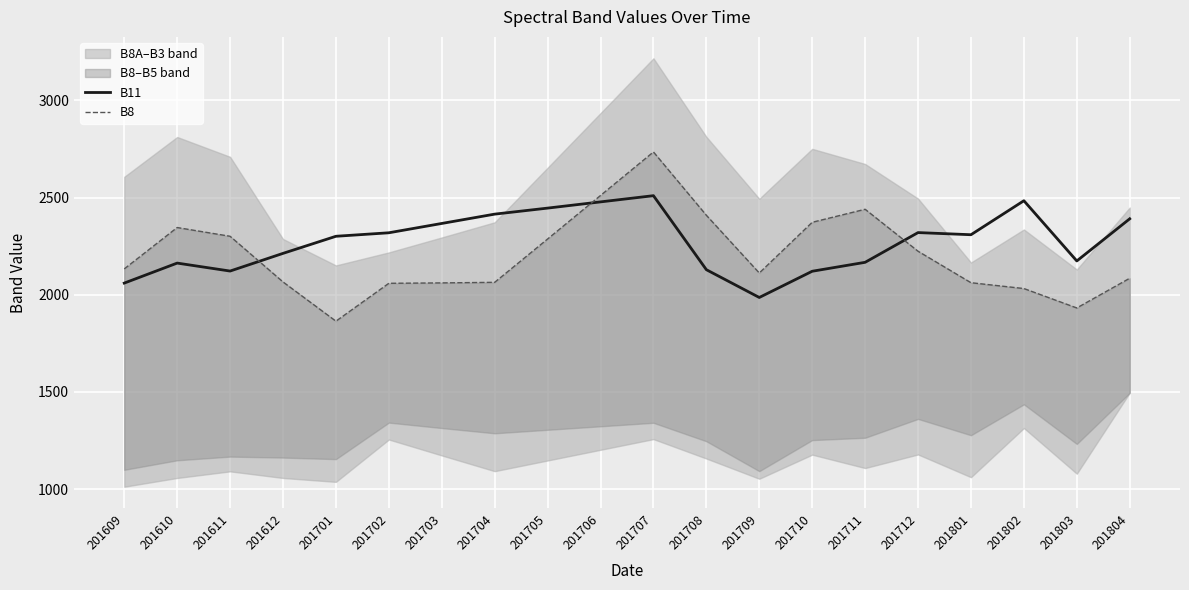

What is the maximum value for B8?

2735